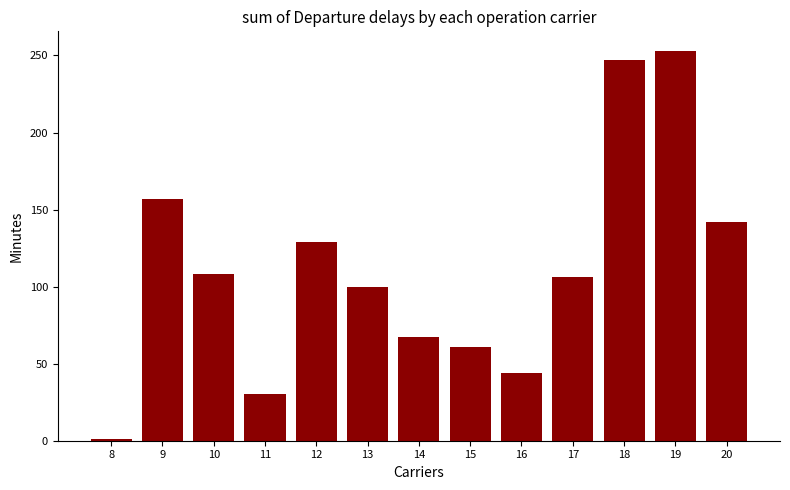

What is the change in value from 16 to 20?

+98